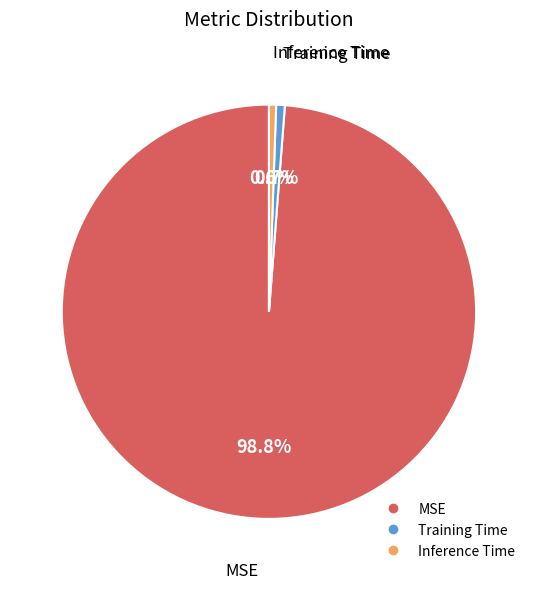

What portion of the pie excludes Inference Time?

99.4%